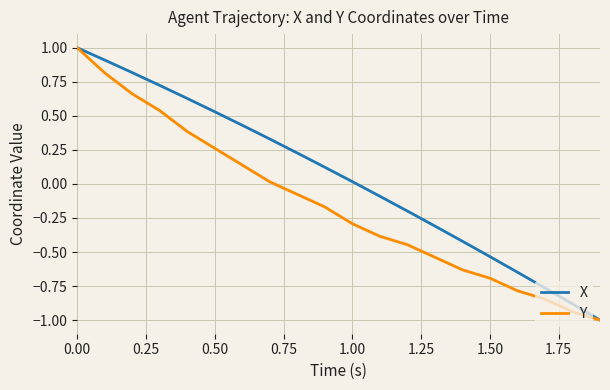

List the series in order of their overall mean, lowest first.

Y, X